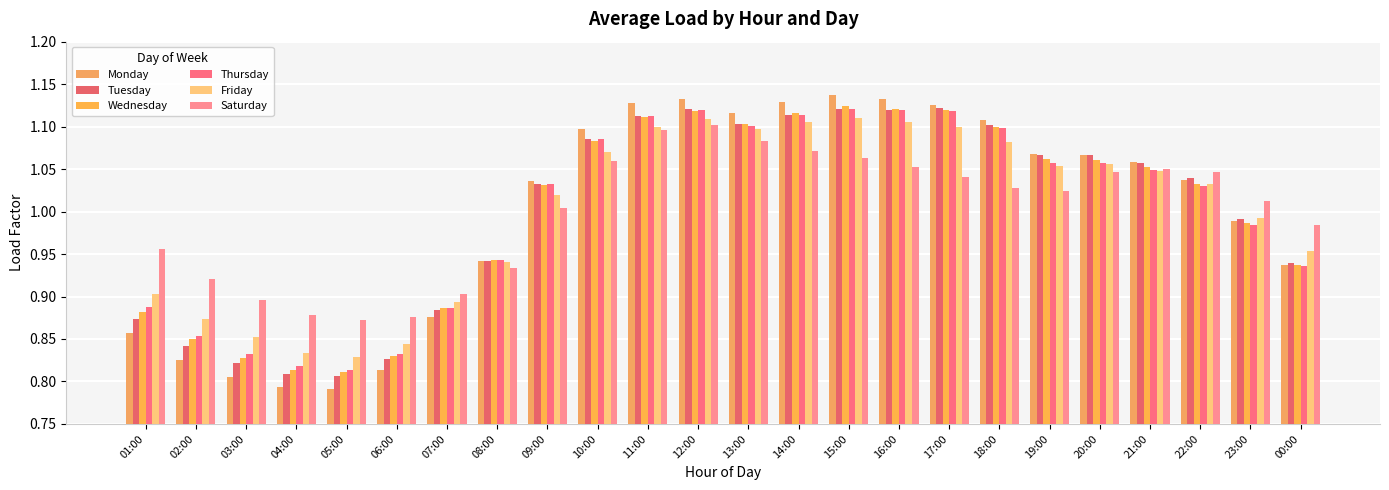

Is it true that Monday equals 1.8 at 15:00?

False